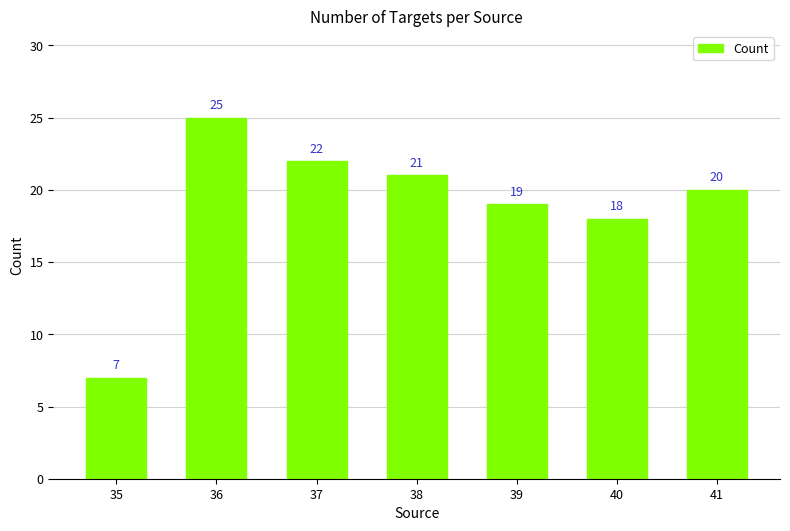

Rank the categories by value from lowest to highest.

35, 40, 39, 41, 38, 37, 36